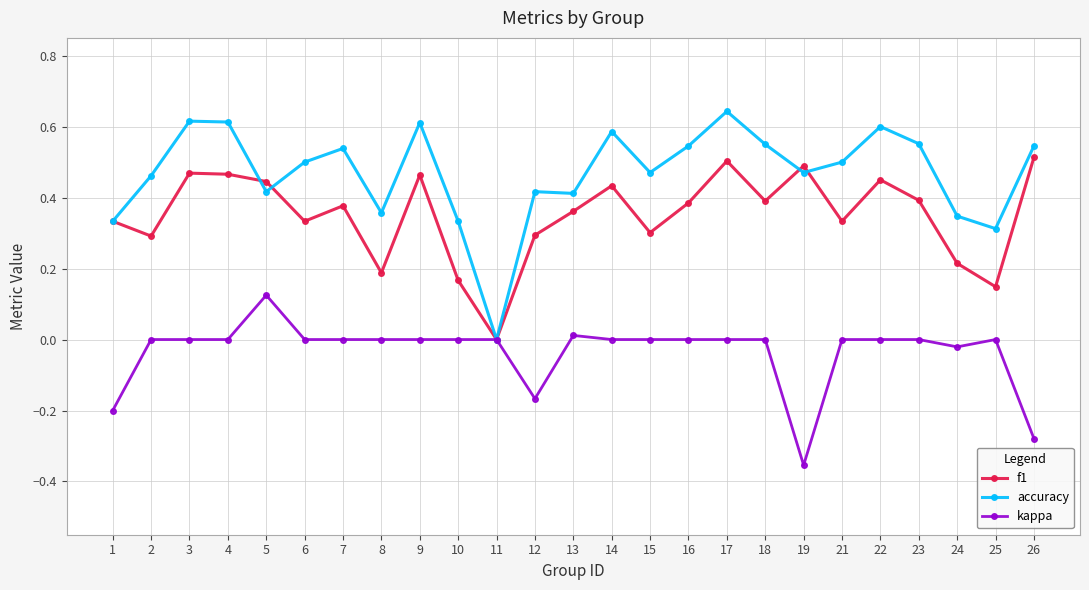

At which category is the sum across all series the highest?

17